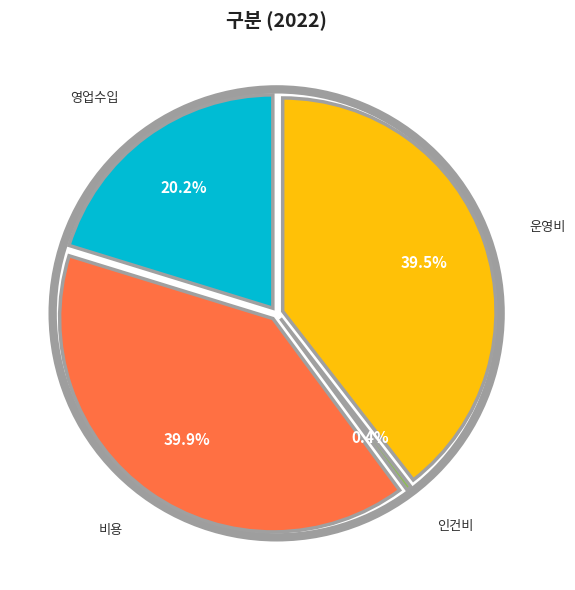

Is there a majority slice in this chart?

No